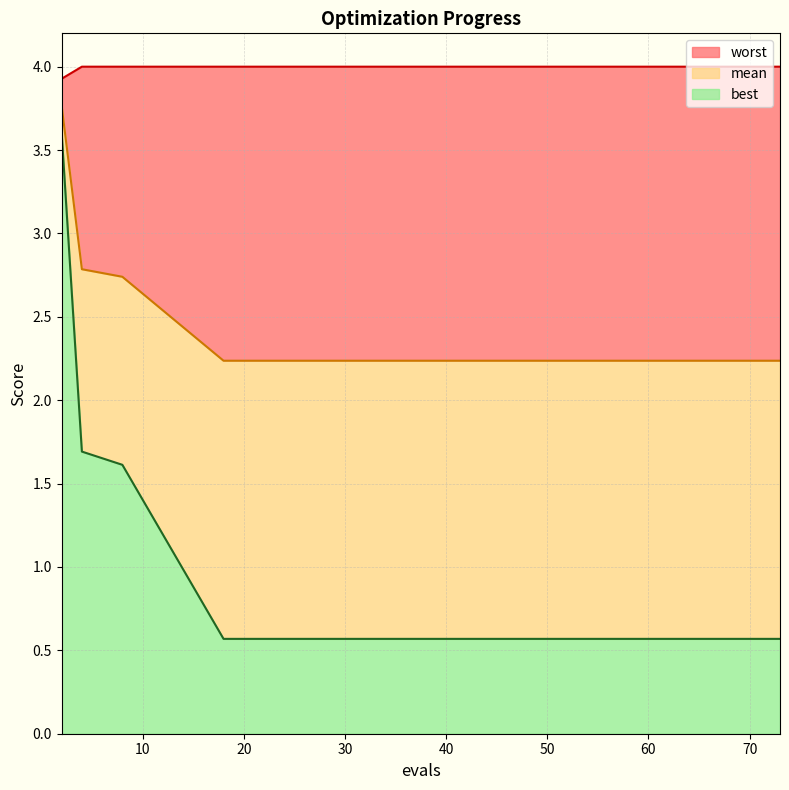

At which category is the sum across all series the highest?

2